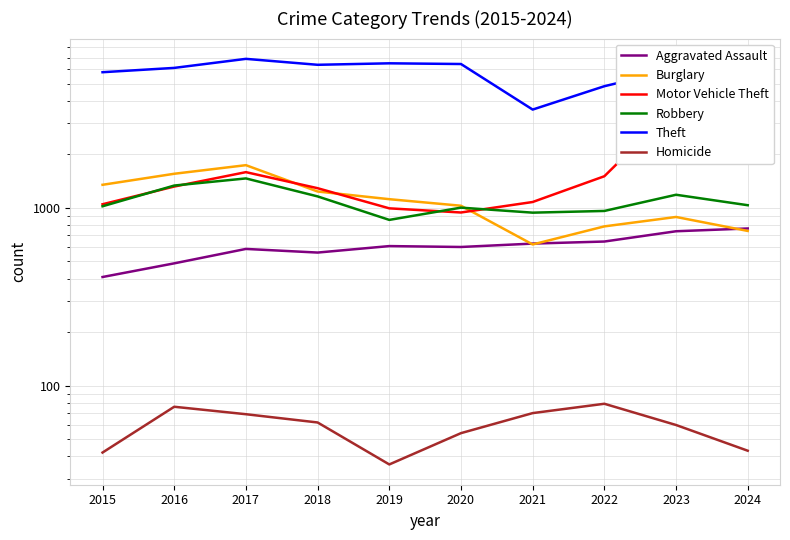

Which series has the widest spread of values?

Theft